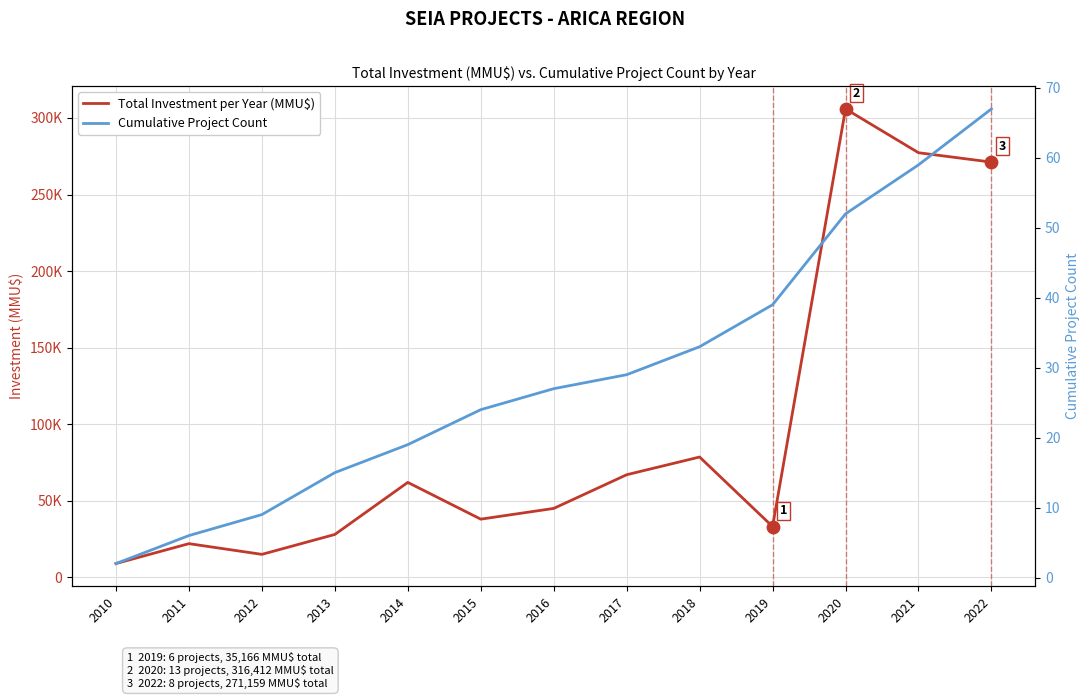

At which category is the sum across all series the highest?

2020